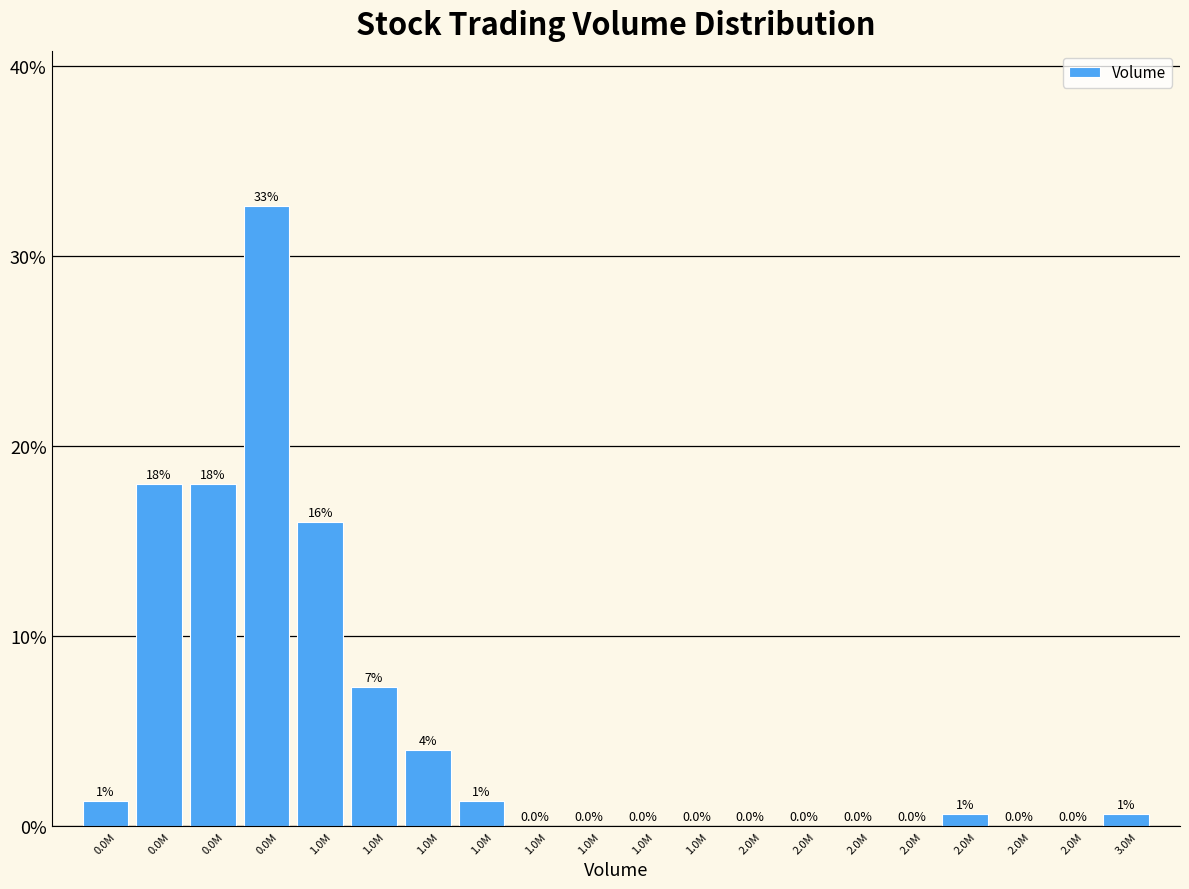

How many categories are shown in the chart?

20